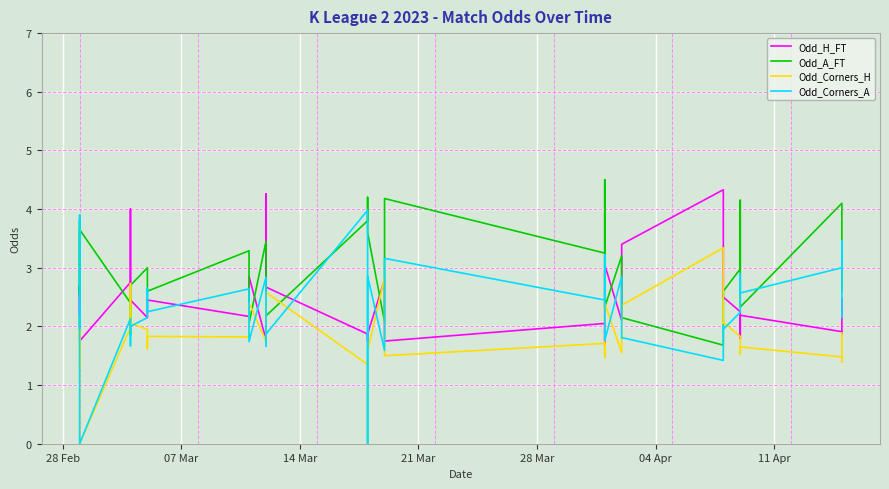

Where is Odd_Corners_H nearest to the value 1?

21 Mar